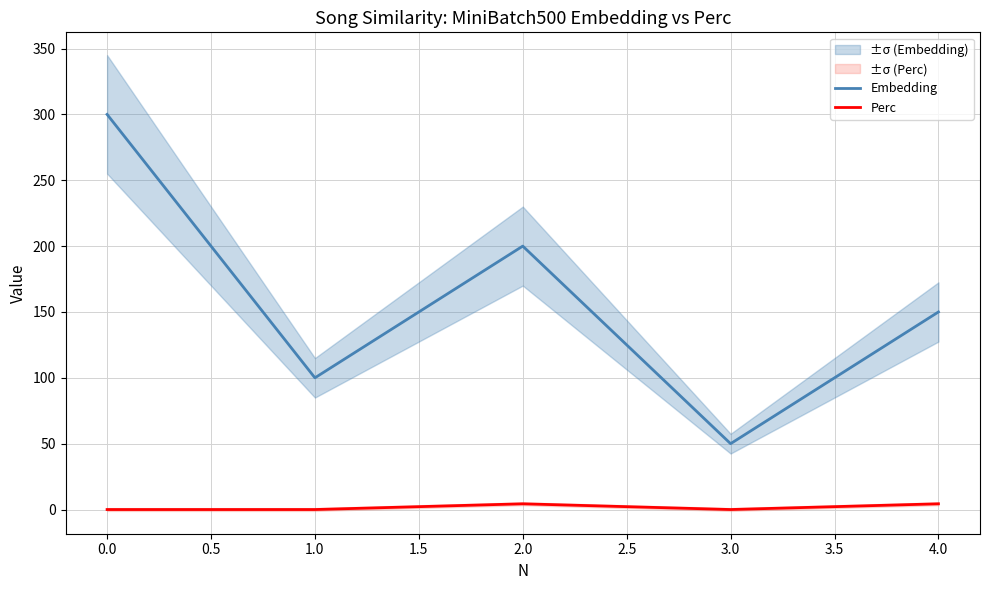

True or false: Embedding and Perc intersect in this chart.

False